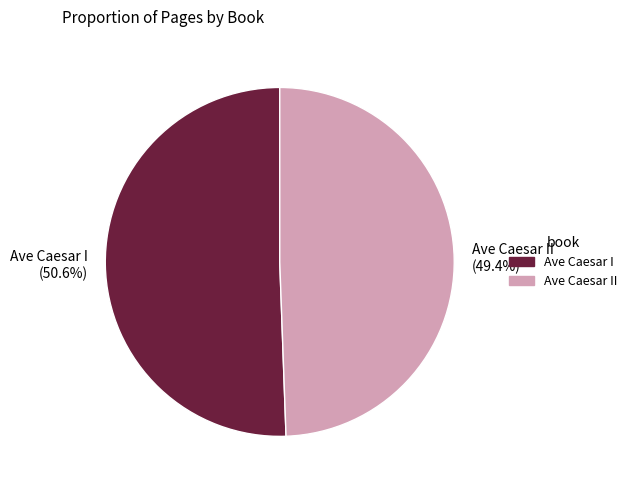

Which category has the smallest portion of the pie?

Ave Caesar II (49.4%)